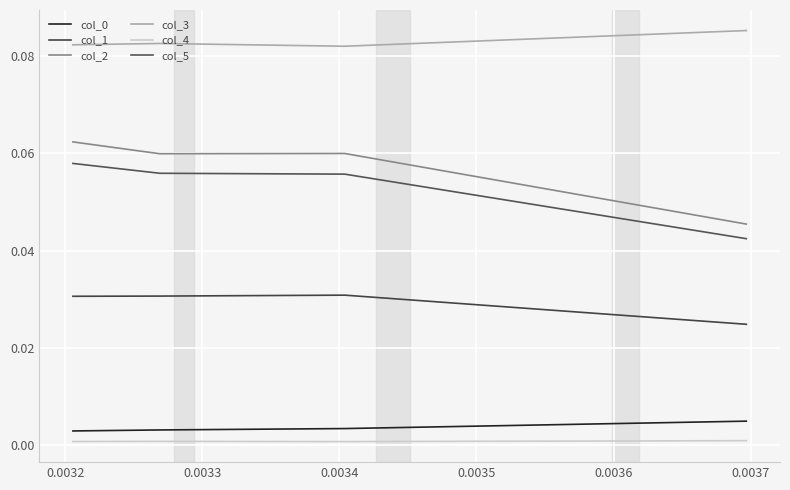

Is it true that col_2 equals 0.1 at 0.0033?

True